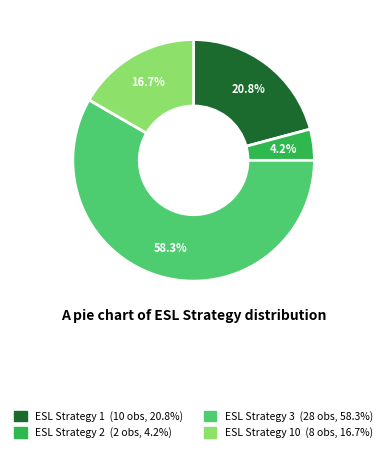

Does any single category account for the majority?

Yes